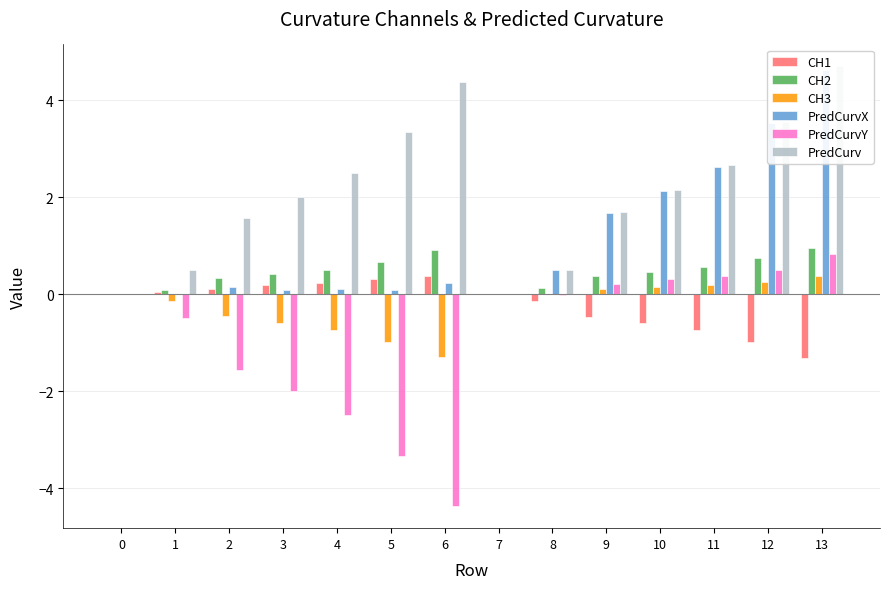

What are all the series names shown in the legend?

CH1, CH2, CH3, PredCurvX, PredCurvY, PredCurv